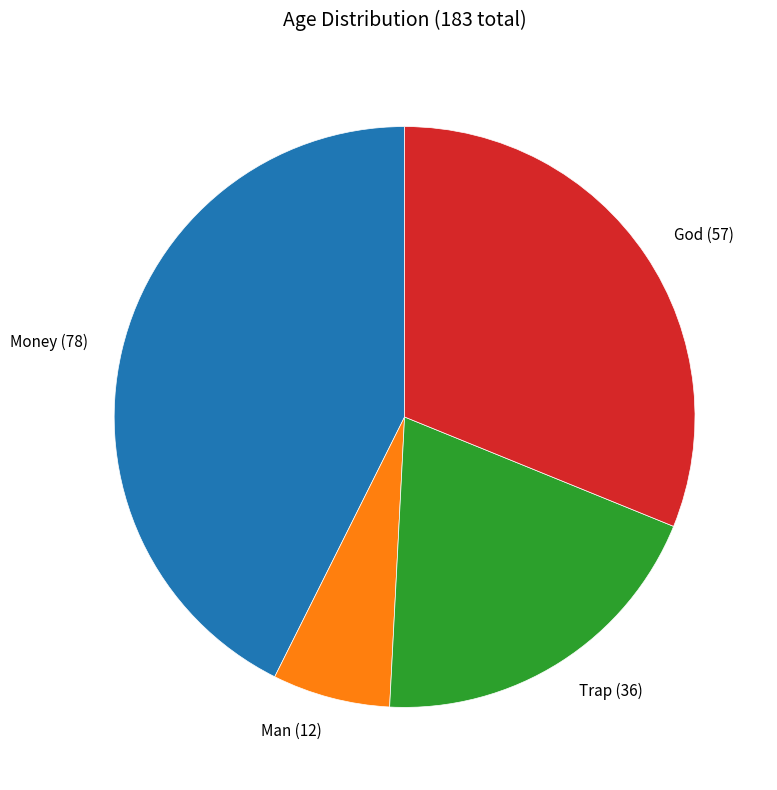

Is it true that God is 31% of the pie?

True